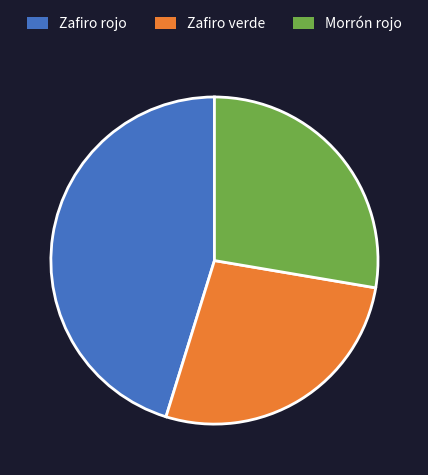

Is the sum of Morrón rojo and Zafiro verde greater than half?

Yes